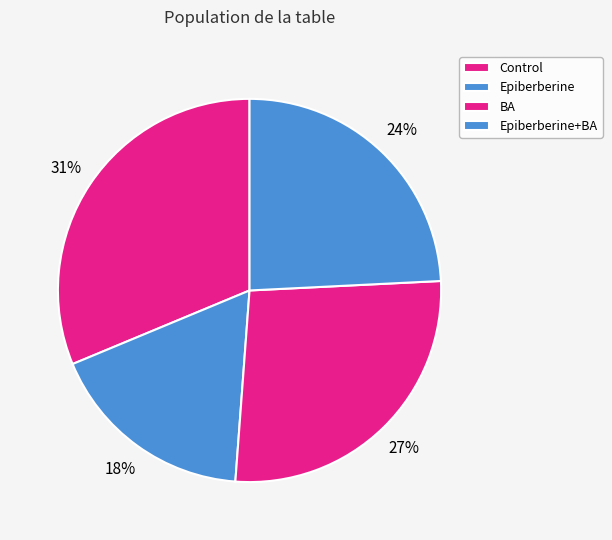

The Epiberberine slice represents 24% of the pie. True or false?

False